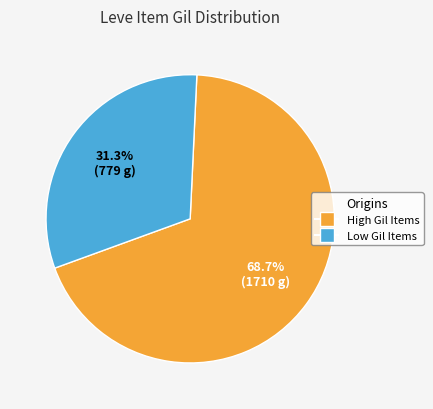

Is there a majority slice in this chart?

Yes